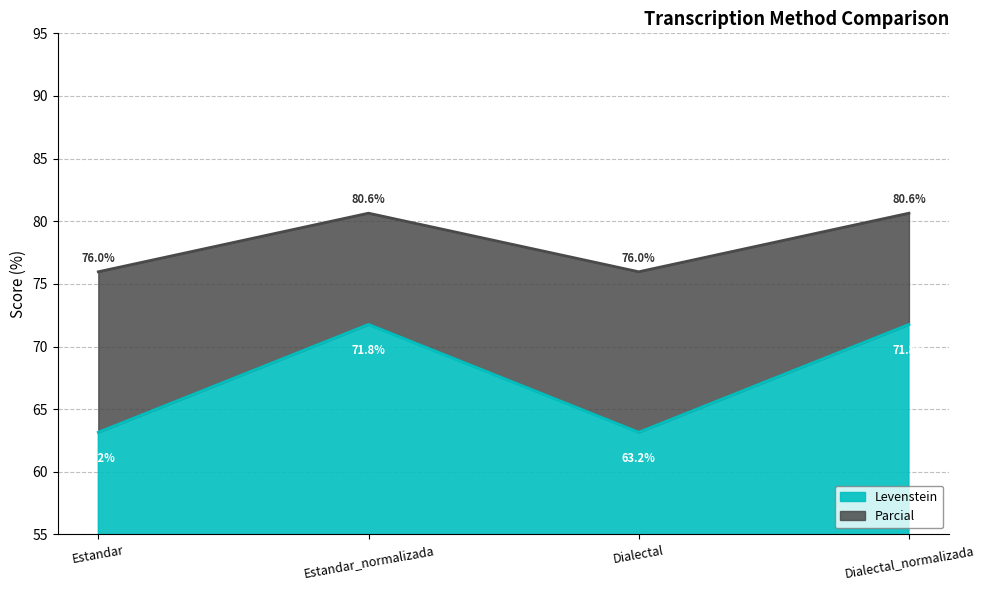

Where is the first local maximum for Levenstein?

Estandar_normalizada